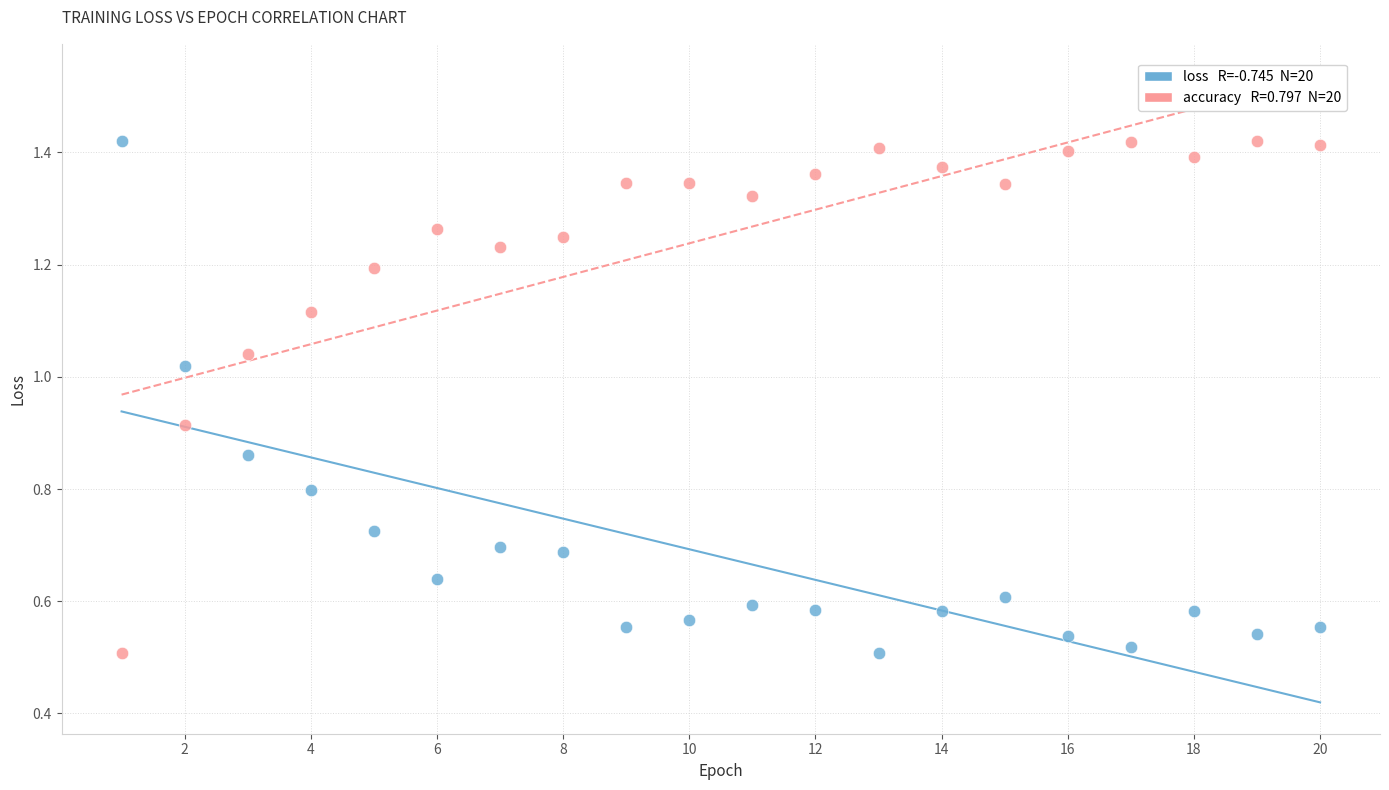

Across all data points, what is the range of X values (max minus min)?

19.0